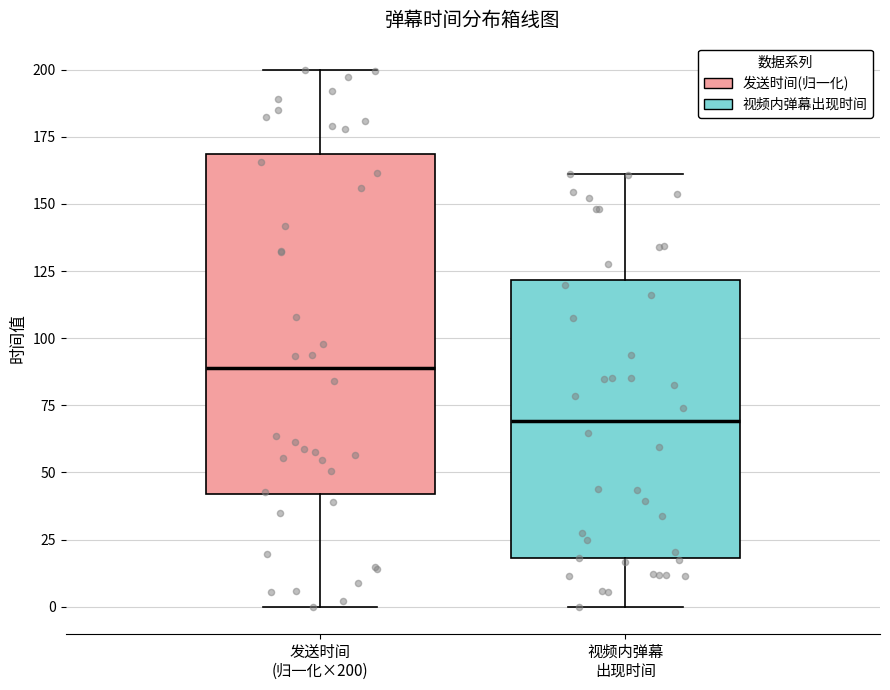

Where does the lower whisker of the box for 发送时间 (归一化×200) end on the y-axis? The values are not printed on the chart, so give them approximately, as read against the axis.

0